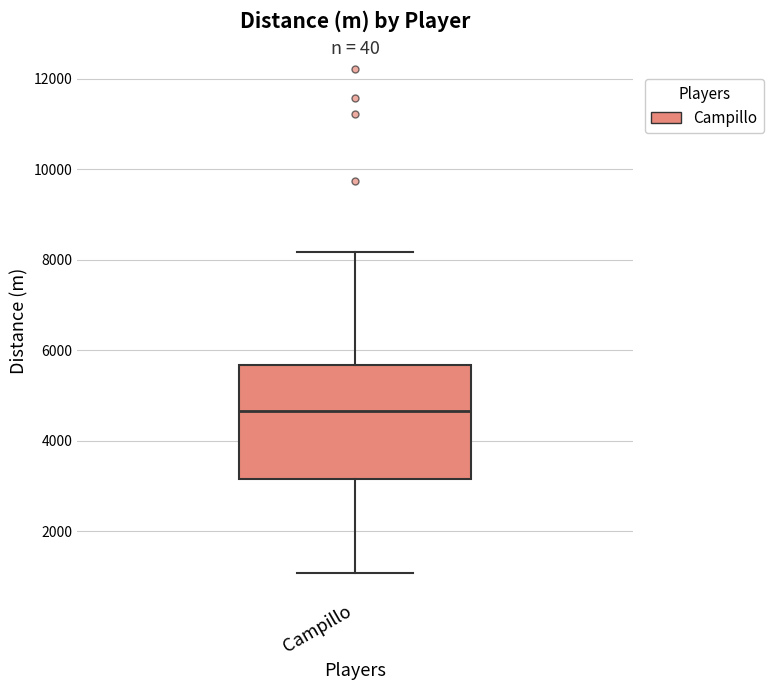

Where does the upper whisker of the box for Campillo end on the y-axis? The values are not printed on the chart, so give them approximately, as read against the axis.

8200